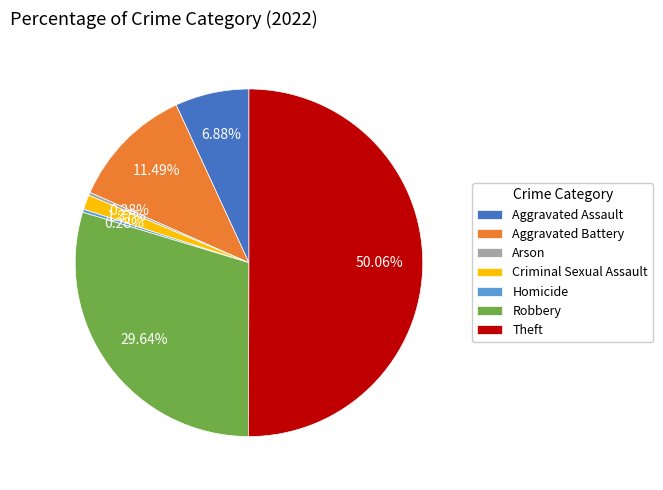

Which slice is the largest?

Theft